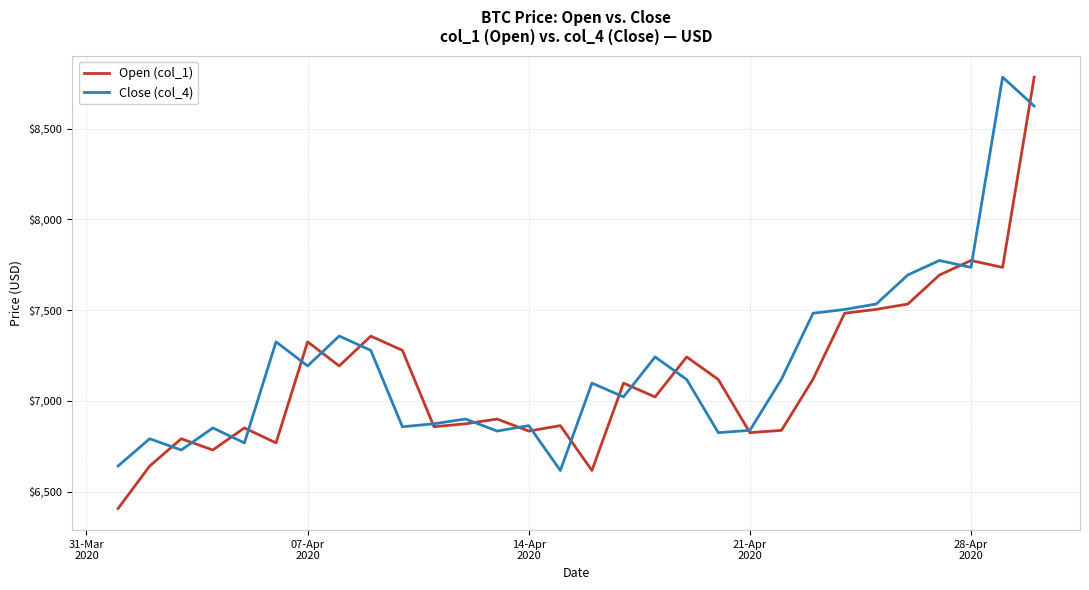

True or false: Close (col_4) has more than 2 interior local peaks.

True